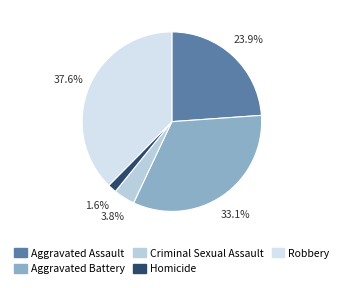

To the nearest percent, what is the average slice percentage?

20%